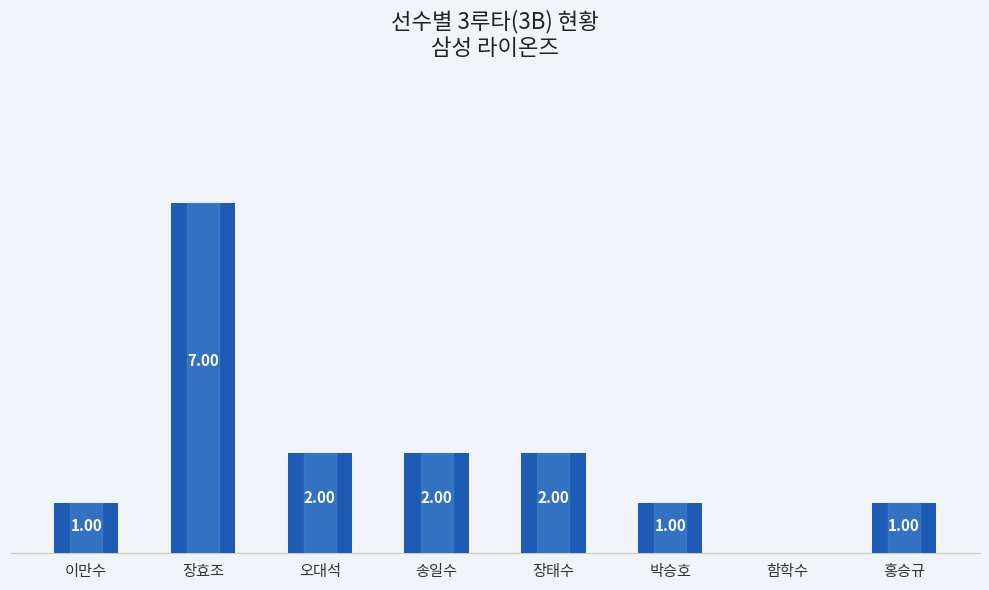

Which category has the highest value across all series?

장효조